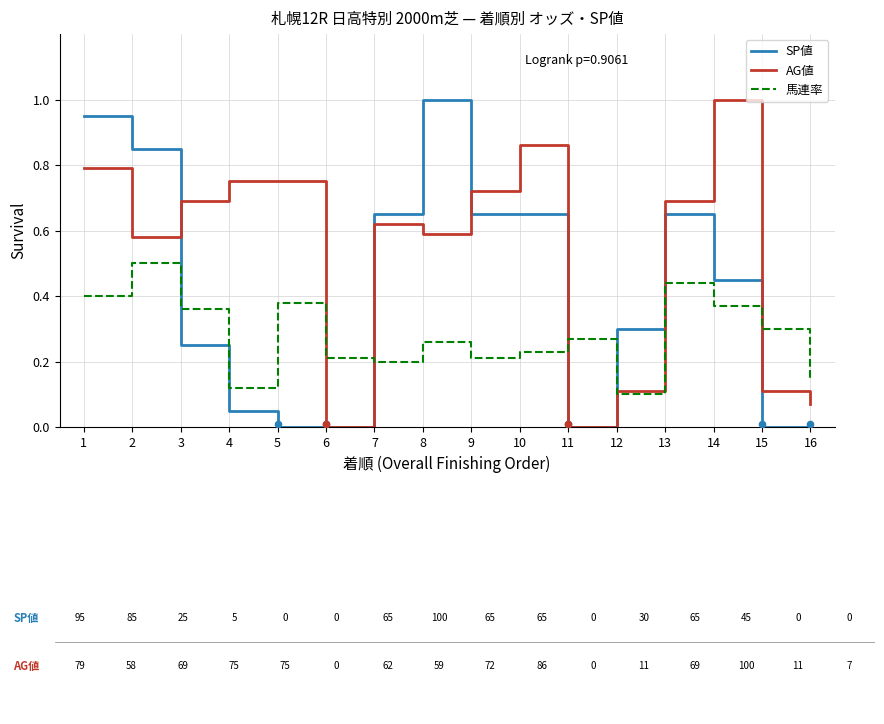

Which series contains the lowest Y value?

SP値